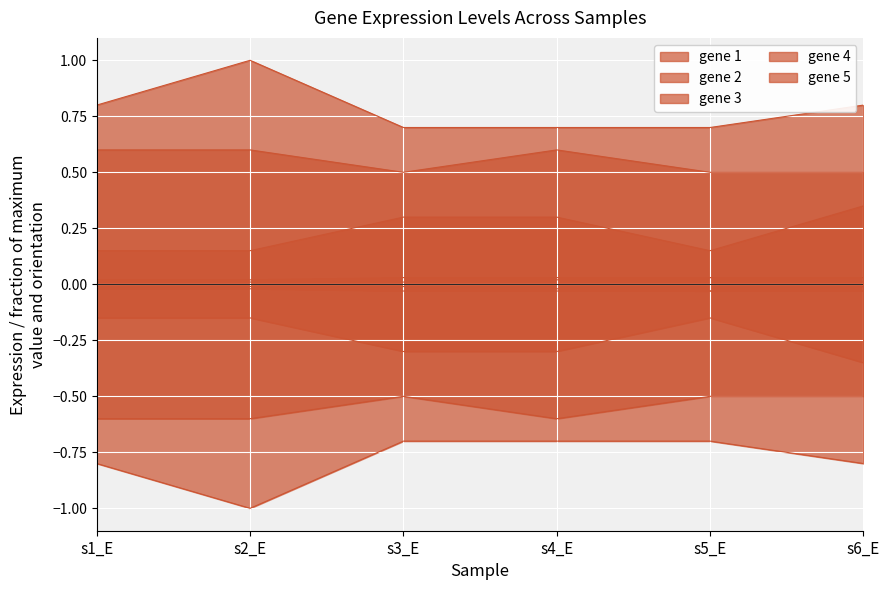

Reading right to left, extract all data points from this chart.

gene 1: s6_E=0.8	s5_E=0.7	s4_E=0.7	s3_E=0.7	s2_E=1.0	s1_E=0.8
gene 2: s6_E=0.0	s5_E=0.0	s4_E=0.0	s3_E=0.0	s2_E=0.0	s1_E=0.0
gene 3: s6_E=0.3	s5_E=0.1	s4_E=0.3	s3_E=0.3	s2_E=0.1	s1_E=0.1
gene 4: s6_E=0.5	s5_E=0.5	s4_E=0.6	s3_E=0.5	s2_E=0.6	s1_E=0.6
gene 5: s6_E=0.0	s5_E=0.0	s4_E=0.0	s3_E=0.0	s2_E=0.0	s1_E=0.0